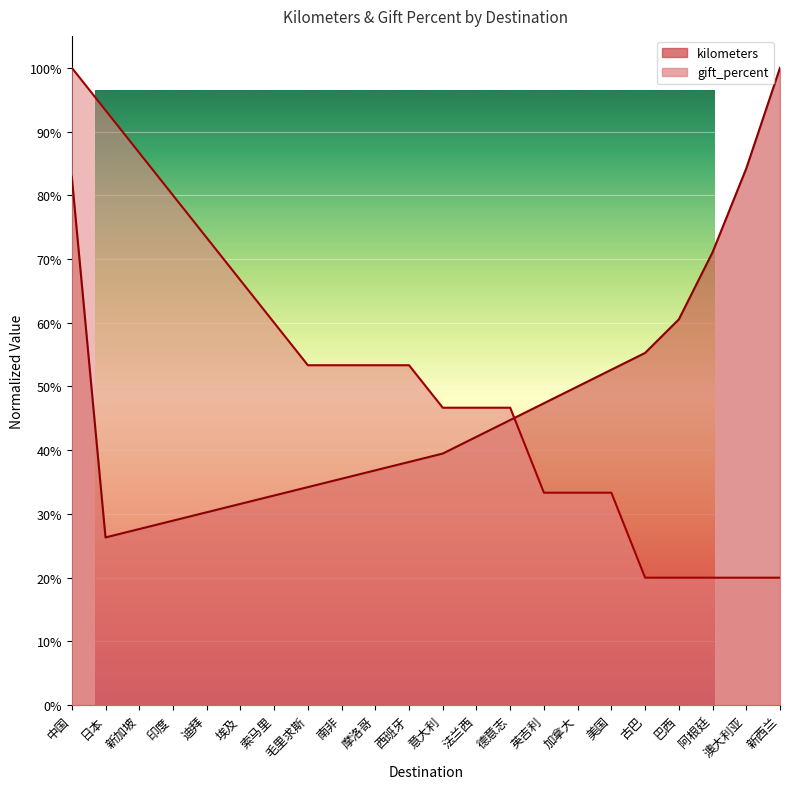

How many times do kilometers and gift_percent cross each other?

1